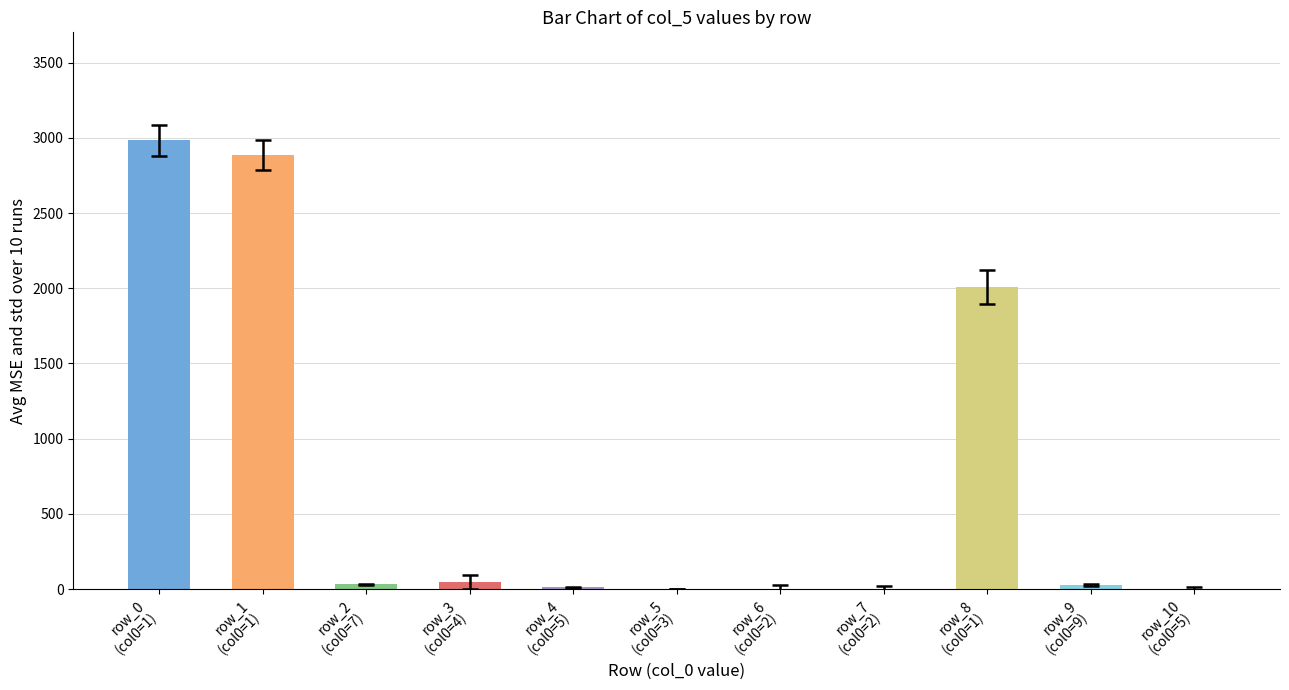

True or false: the data shows 32 at row_2
(col0=7).

True